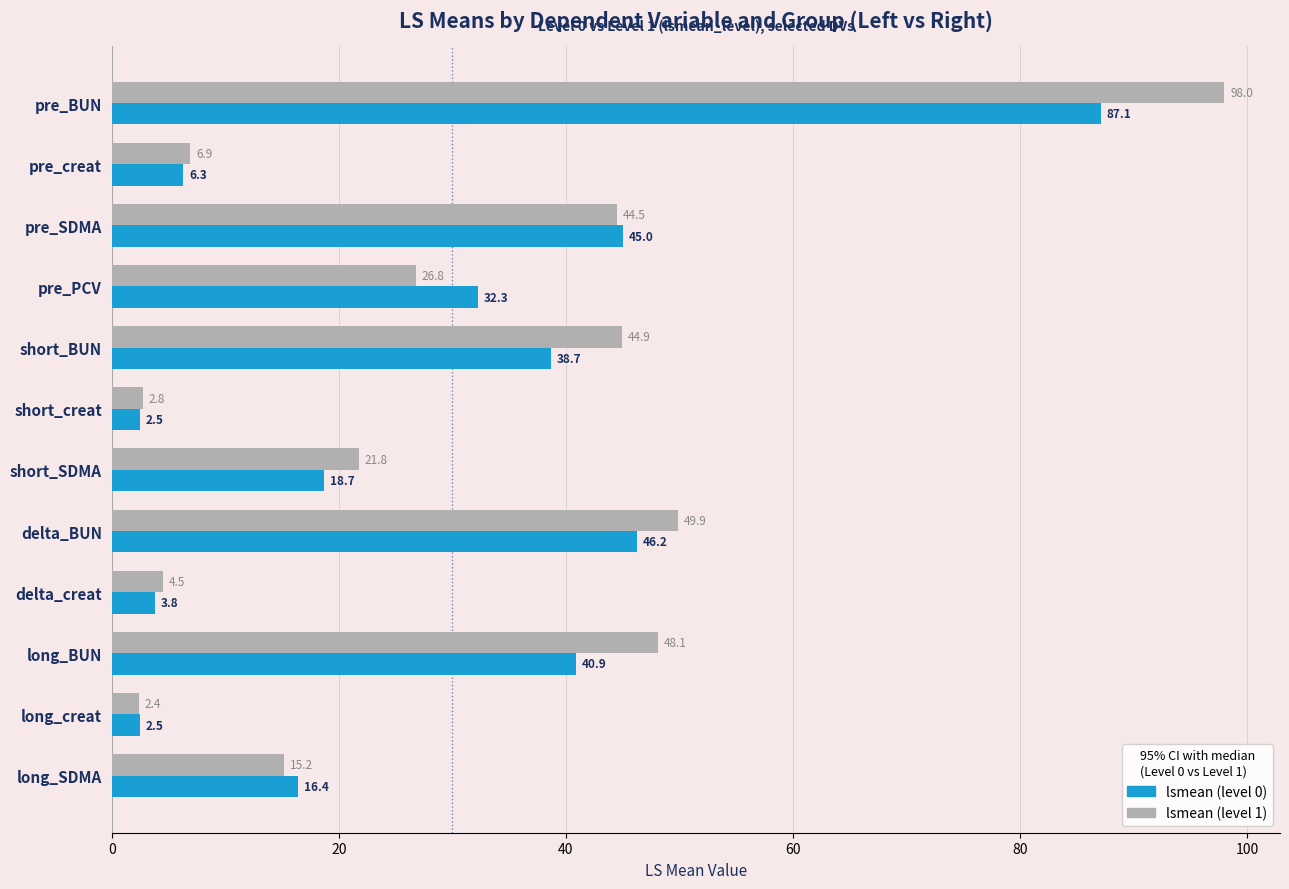

What is the average value of the lsmean (level 0) series?

28.4